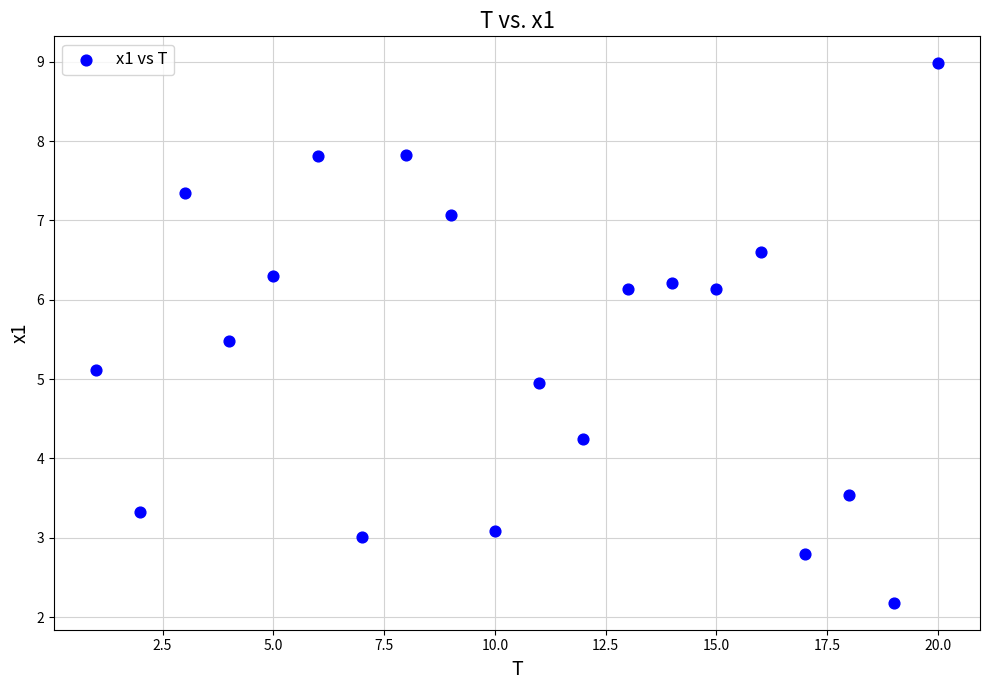

What is the range of Y values (max minus min)?

6.8